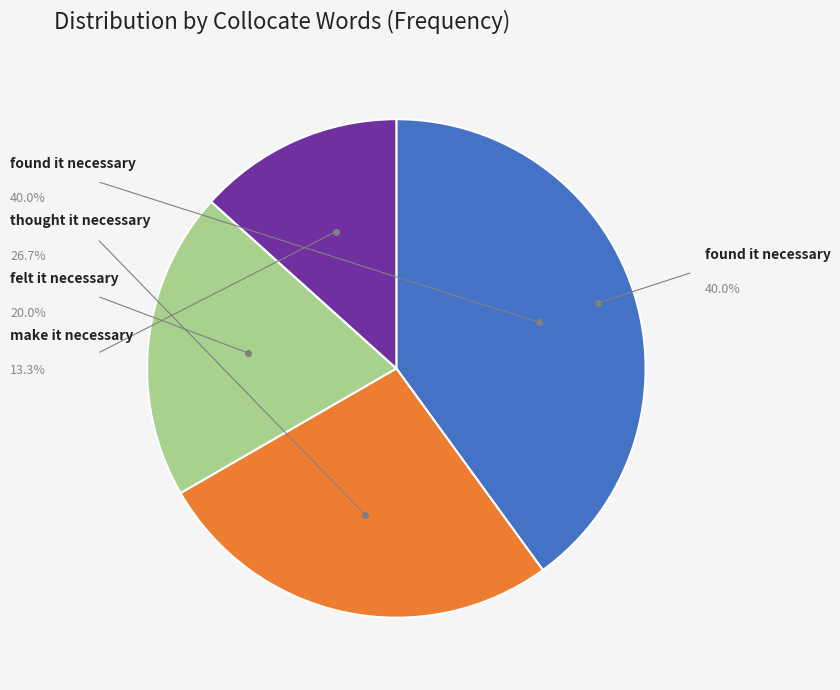

What percentage is the thought it necessary slice, to the nearest percent?

27%